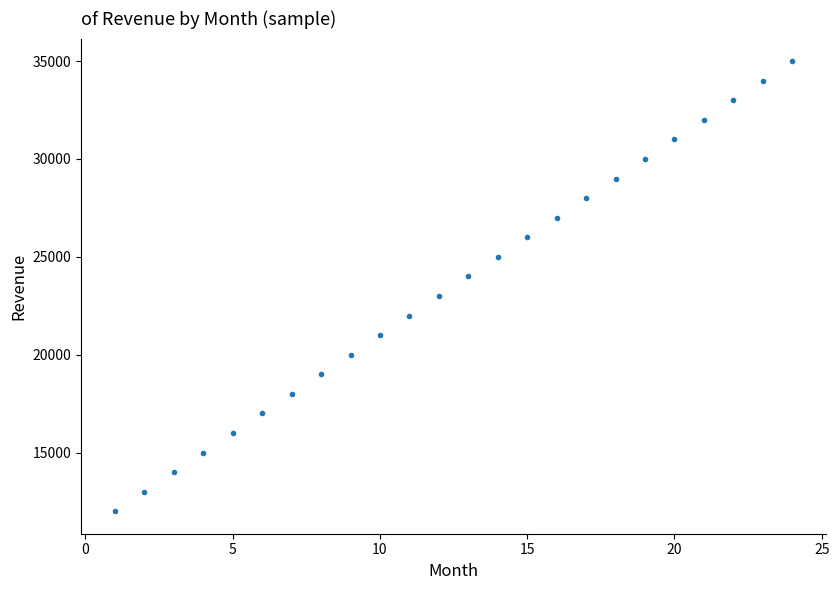

What is the range of Y values (max minus min)?

23000